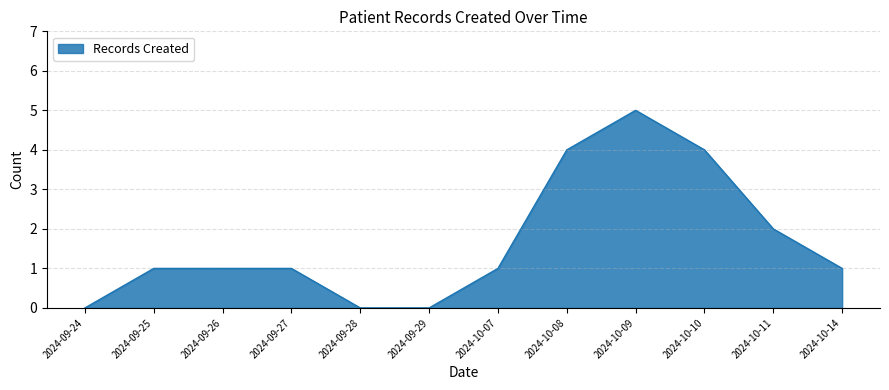

True or false: the data shows 3 at 2024-10-11.

False